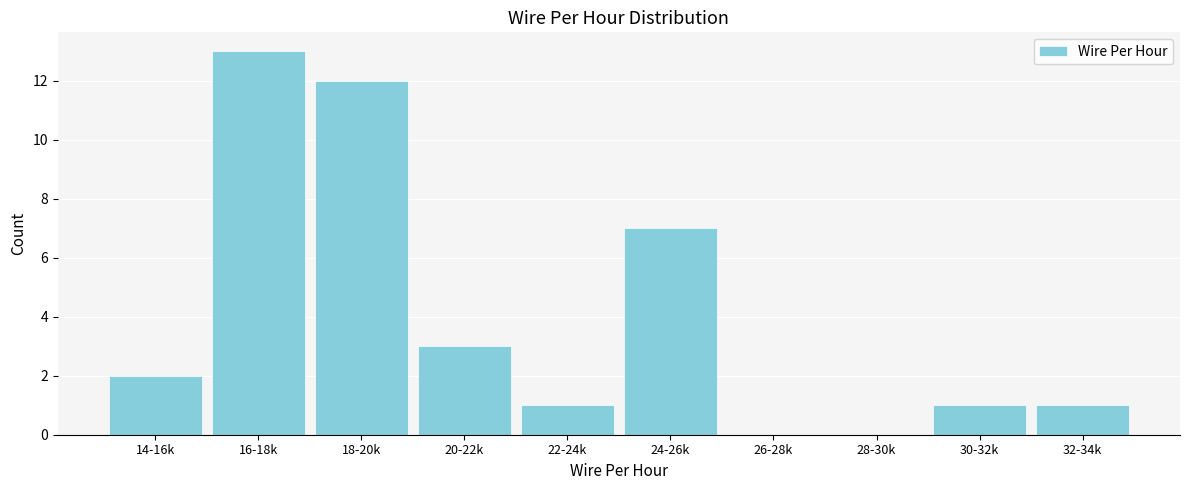

Reading right to left, extract all data points from this chart.

32-34k=1	30-32k=1	28-30k=0	26-28k=0	24-26k=7	22-24k=1	20-22k=3	18-20k=12	16-18k=13	14-16k=2